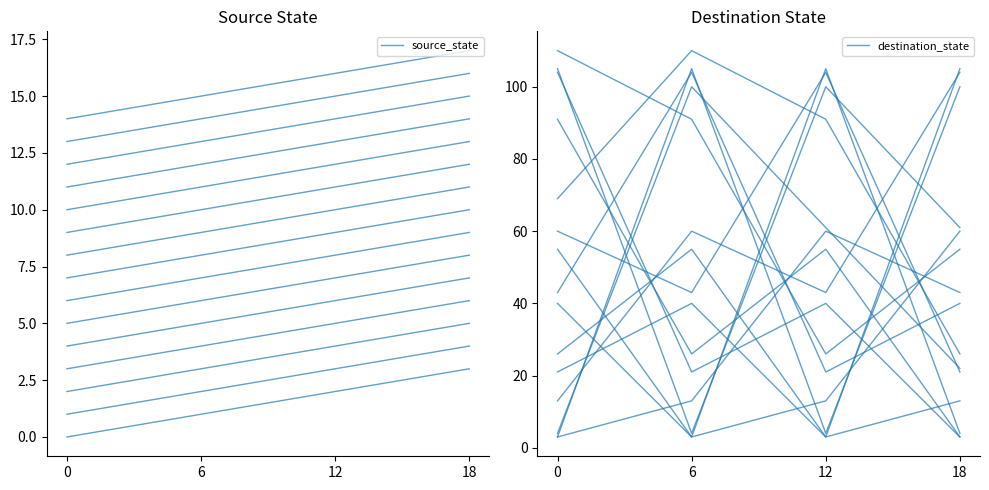

Is the value of destination_state at 0 greater than the value of source_state at 0?

Yes